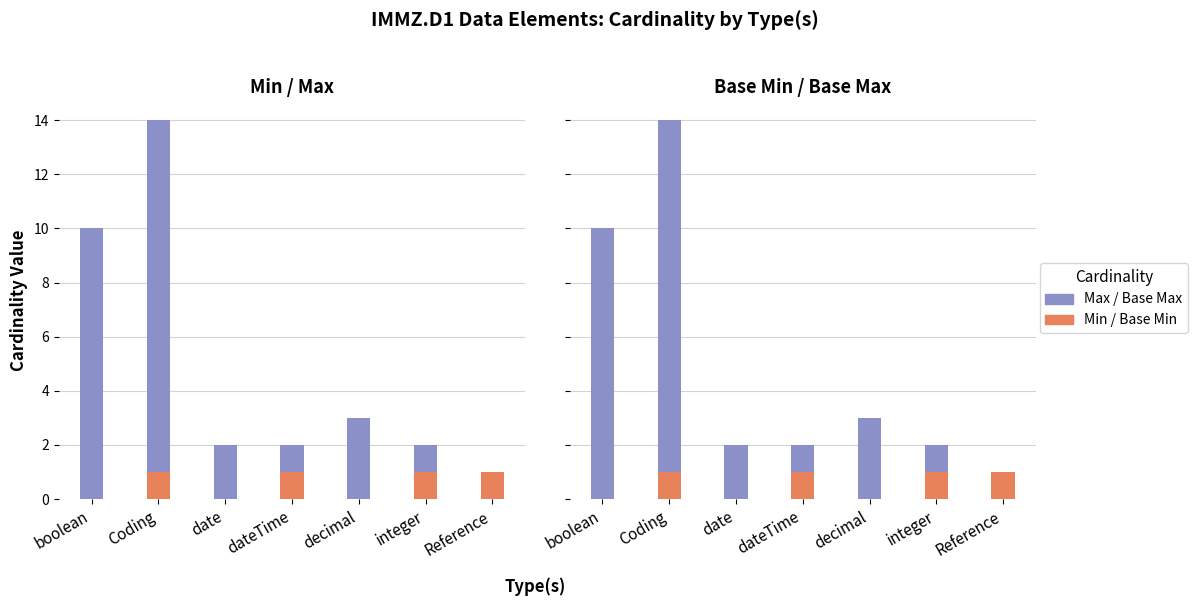

Reading left to right, transcribe all the data shown in this chart.

Min: boolean=0	Coding=1	date=0	dateTime=1	decimal=0	integer=1	Reference=1
Max (above Min): boolean=10	Coding=13	date=2	dateTime=1	decimal=3	integer=1	Reference=0
Base Min: boolean=0	Coding=1	date=0	dateTime=1	decimal=0	integer=1	Reference=1
Base Max (above Base Min): boolean=10	Coding=13	date=2	dateTime=1	decimal=3	integer=1	Reference=0